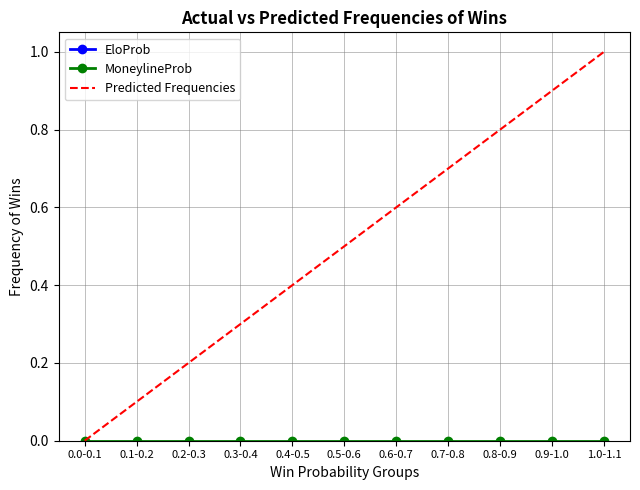

True or false: Predicted Frequencies and MoneylineProb intersect in this chart.

False